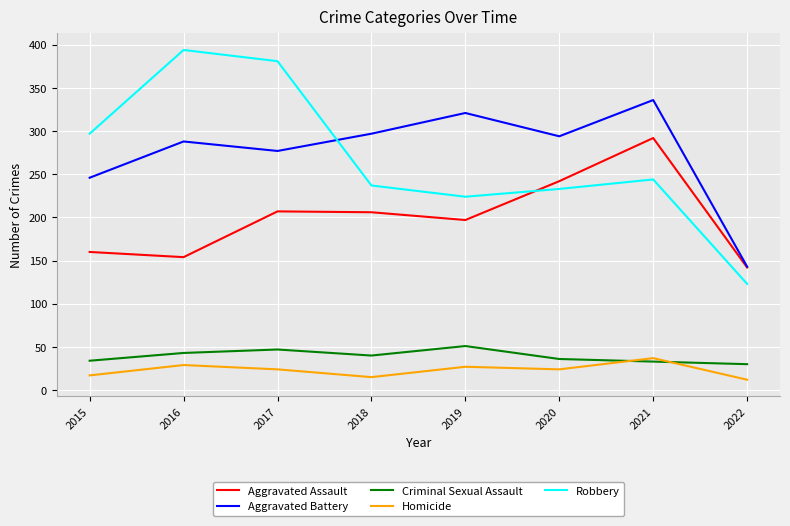

What is the spread (max minus min) of values at 2020?

270